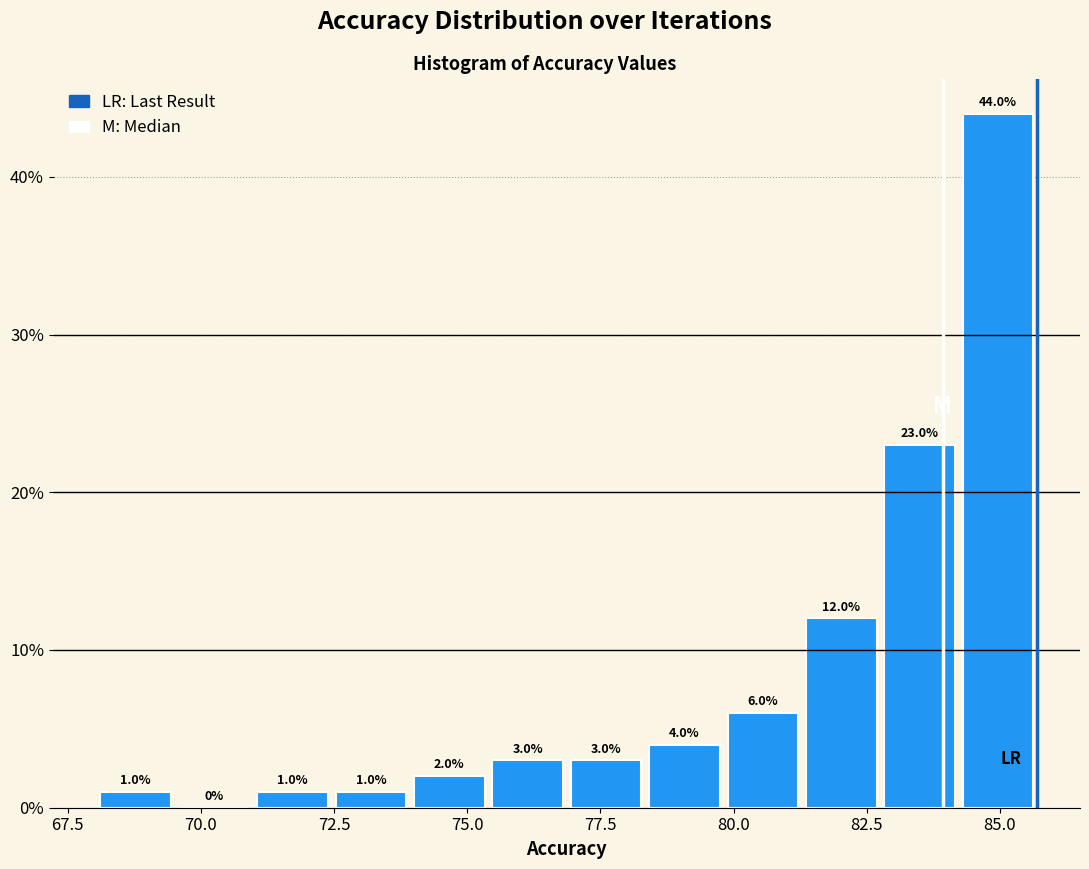

Read against the x-axis, roughly where is the centre of the tallest bar?

85.0